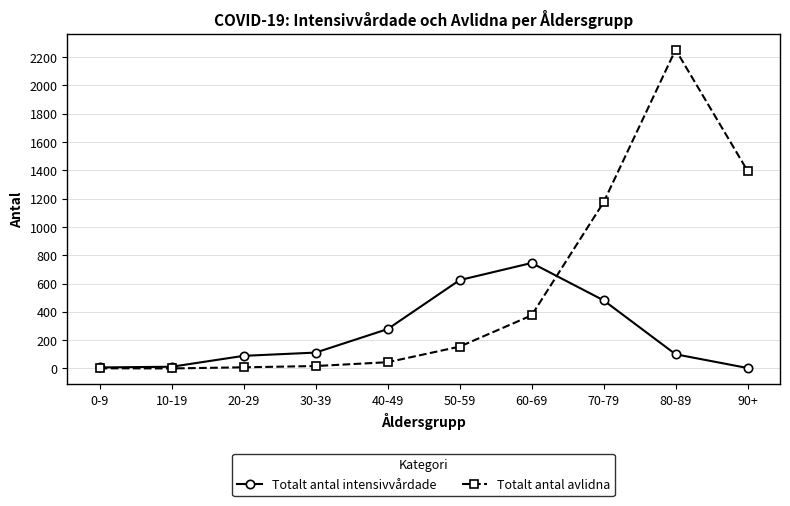

What is the greatest value displayed?

2252